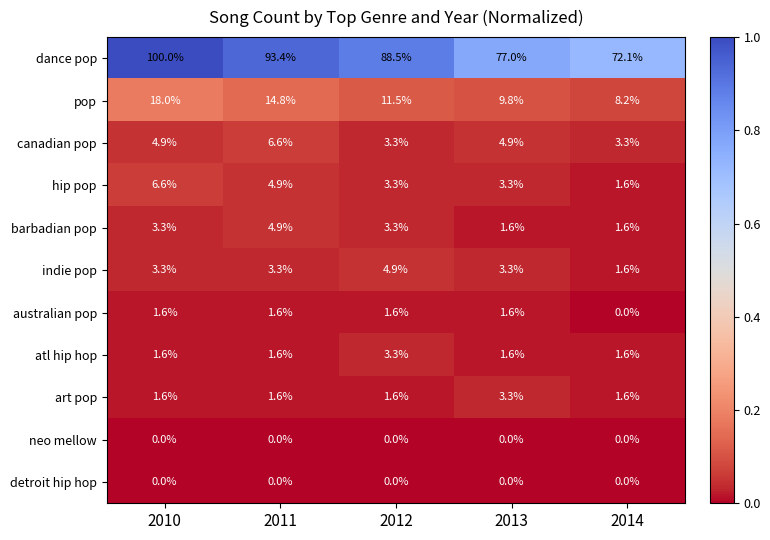

At which category is the sum across all series the highest?

2010